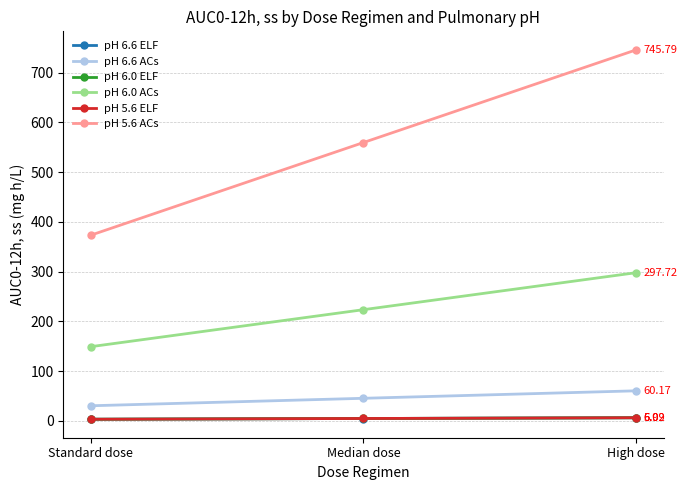

What position from the right is High dose?

1